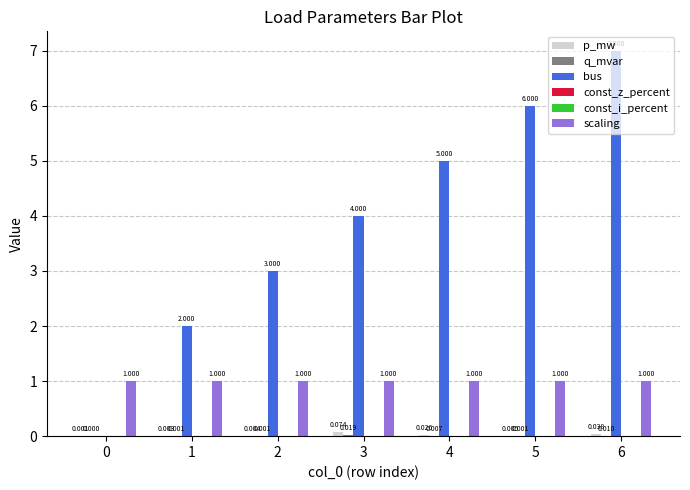

What is the total value across all series at 1?

3.0